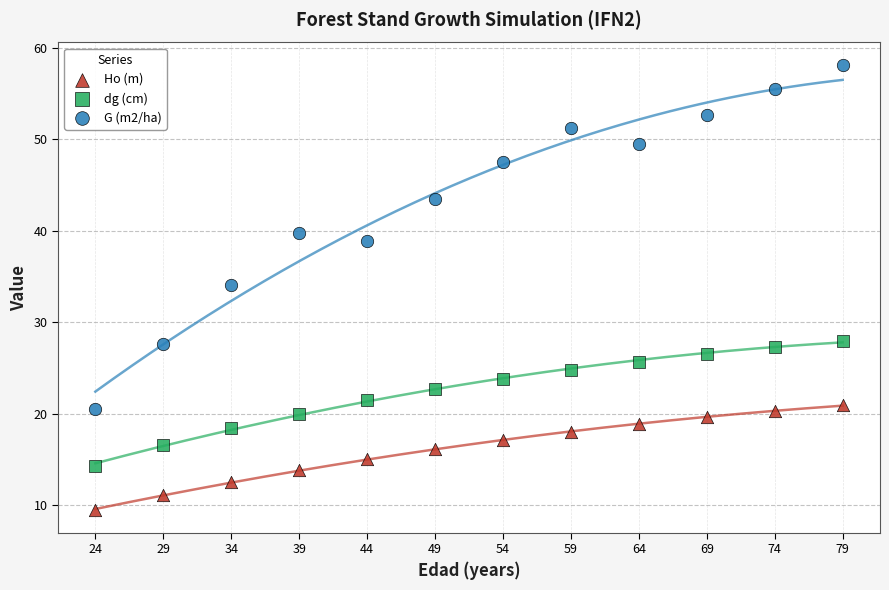

Which series reaches the minimum Y coordinate?

Ho (m)